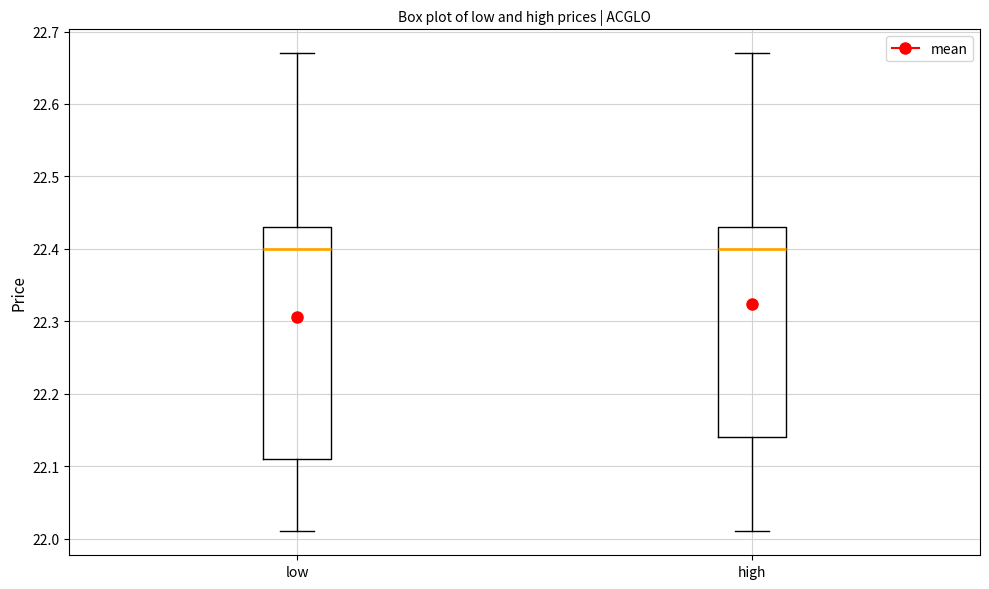

Where does the upper whisker of the box for low end on the y-axis? The values are not printed on the chart, so give them approximately, as read against the axis.

22.67